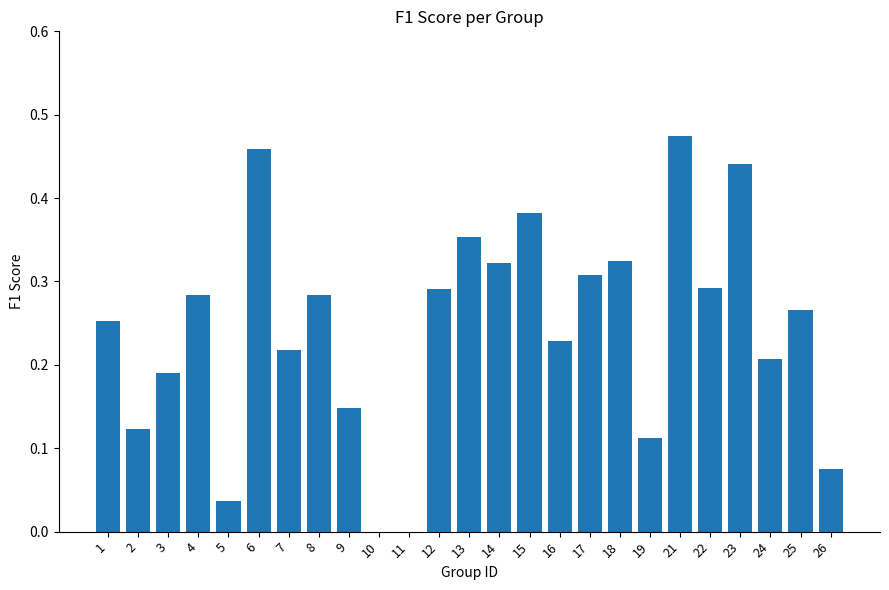

Are the bars horizontal?

No